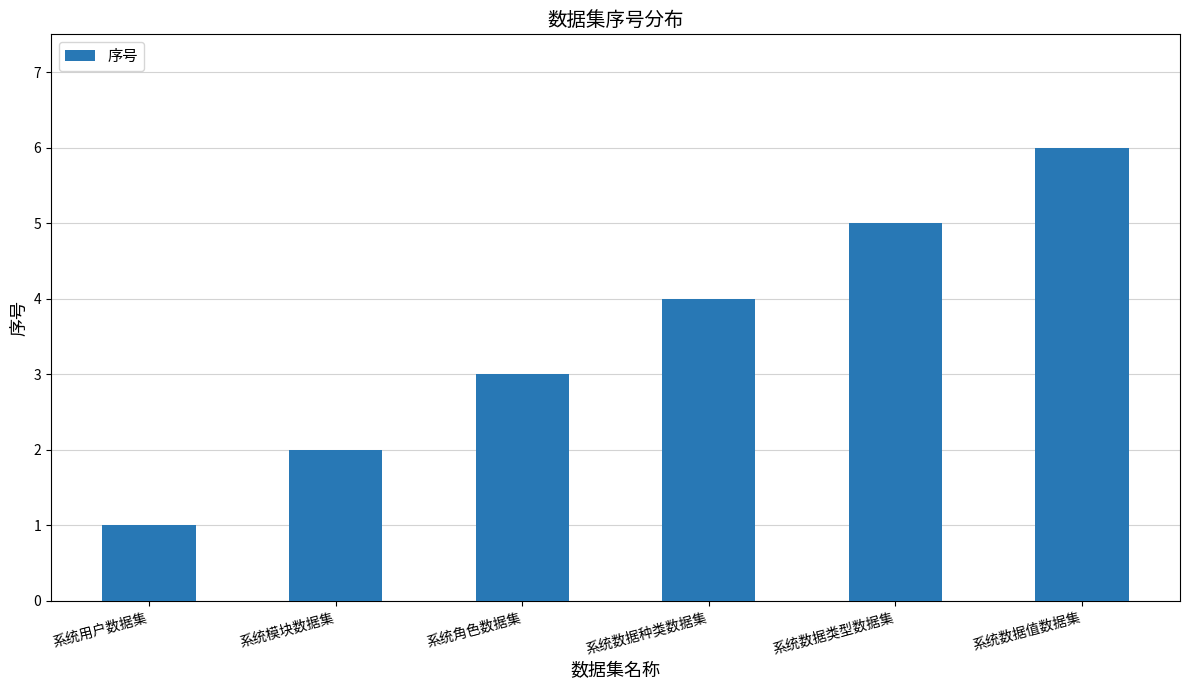

What position from the right is 系统角色数据集?

4